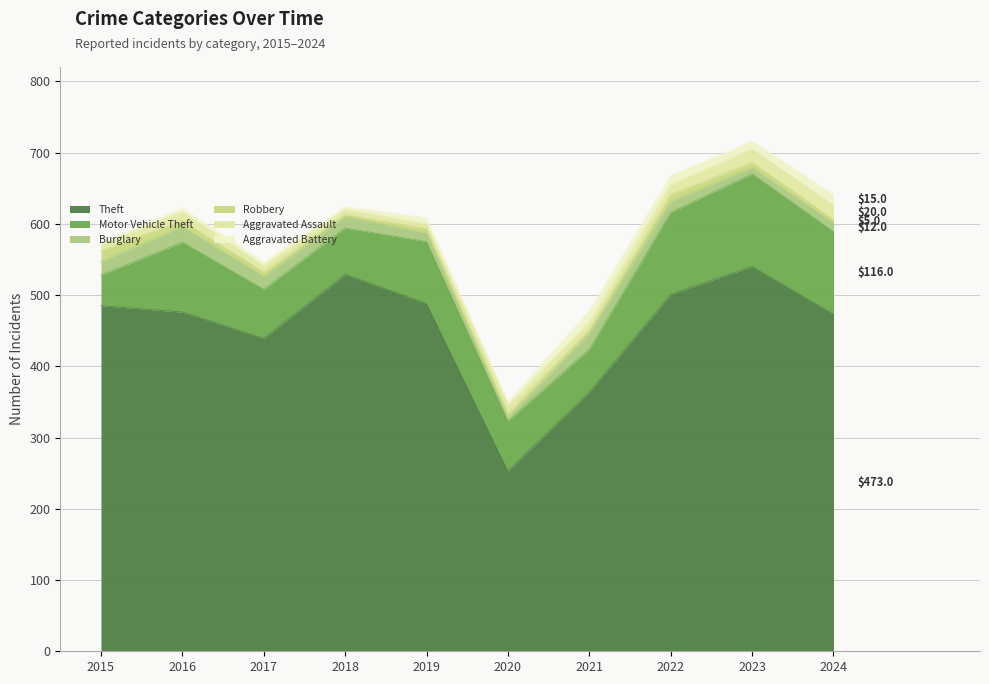

What are all the series names shown in the legend?

Theft, Motor Vehicle Theft, Burglary, Robbery, Aggravated Assault, Aggravated Battery